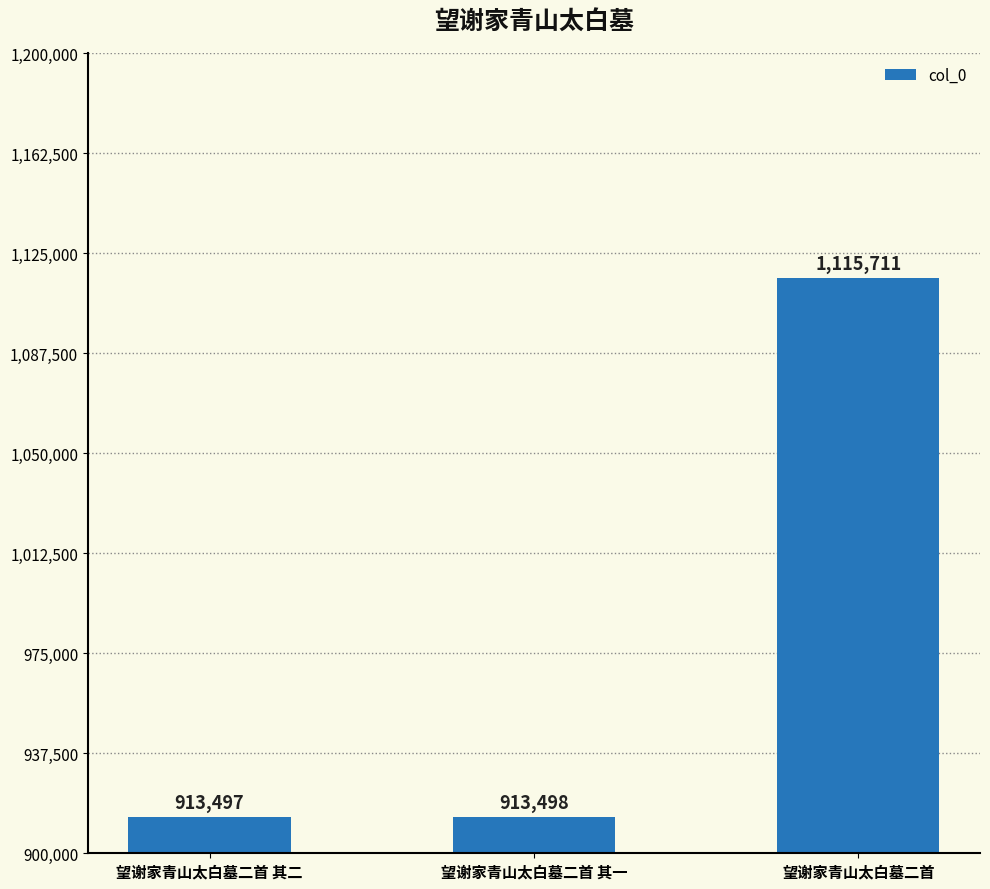

The value at 望谢家青山太白墓二首 is 1115711. True or false?

True